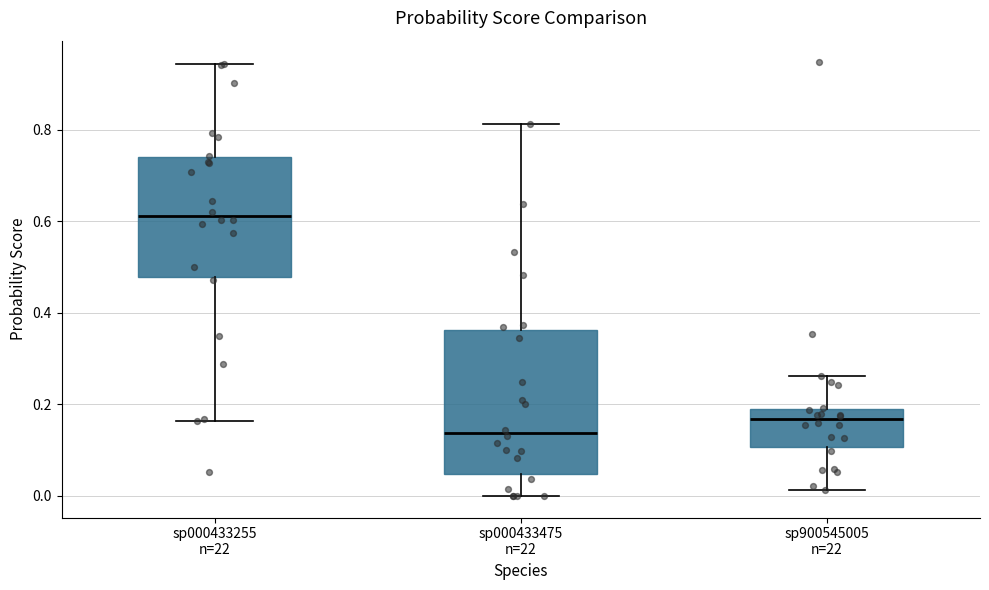

Reading left to right, transcribe this box plot: for each box, give where its median line is, the range the box spans, and where its two whiskers end, as read against the y-axis. The values are not printed on the chart, so give them approximately, as read against the axis.

sp000433255 n=22: median 0.62, box 0.48 to 0.74, whiskers 0.16 to 0.94
sp000433475 n=22: median 0.14, box 0.04 to 0.36, whiskers 0.00 to 0.82
sp900545005 n=22: median 0.16, box 0.10 to 0.20, whiskers 0.02 to 0.26